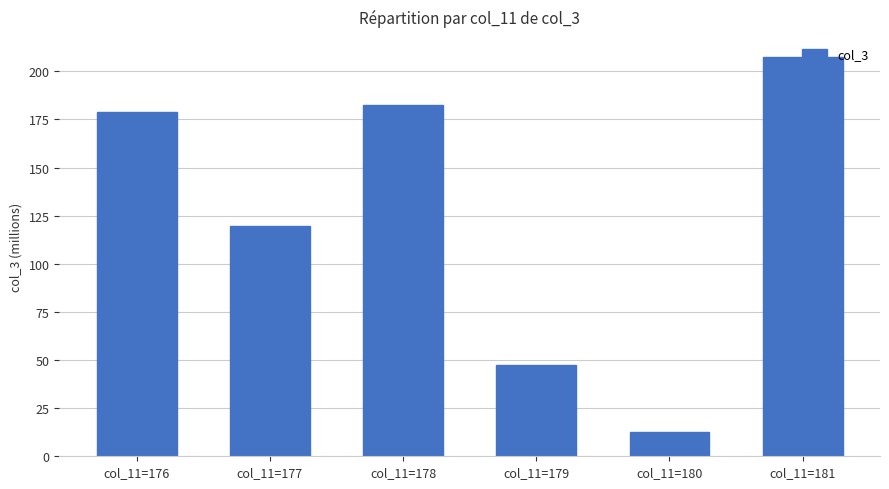

Which has a higher value, col_11=177 or col_11=176?

col_11=176